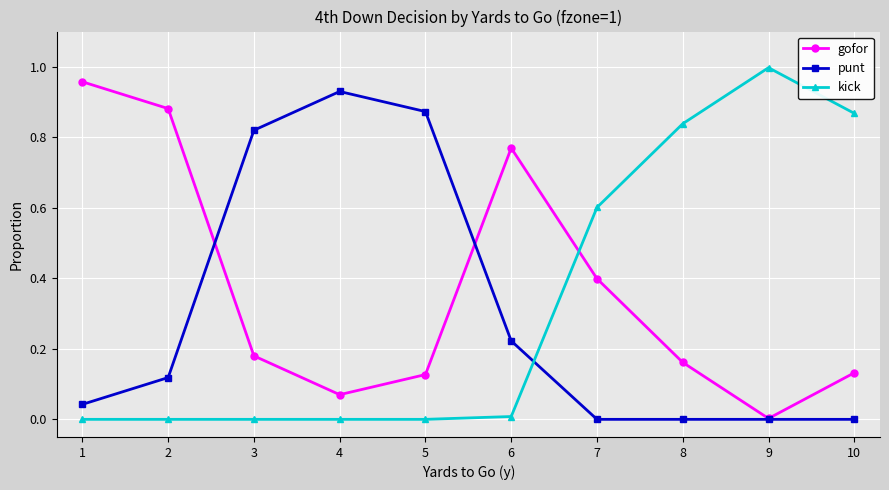

How many distinct data groups are displayed?

3